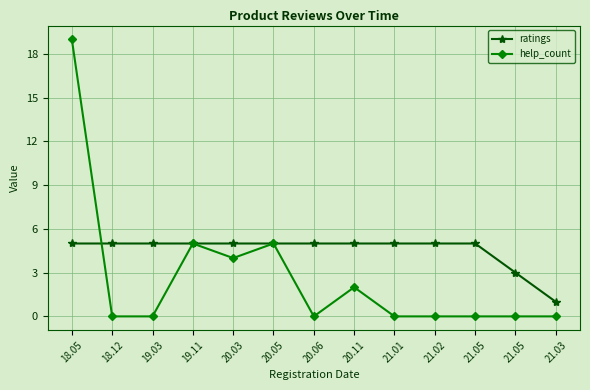

The value of help_count at 20.11 is 1. True or false?

False